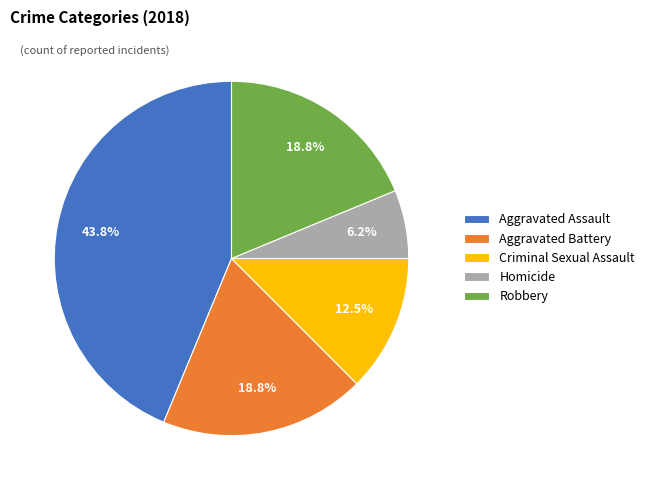

Between Criminal Sexual Assault and Robbery, which is larger?

Robbery